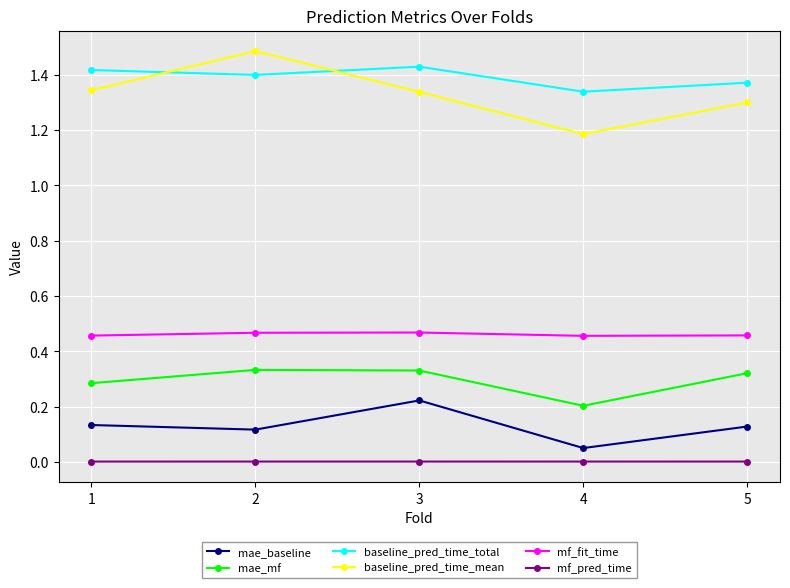

Does the chart have visible grid lines?

Yes